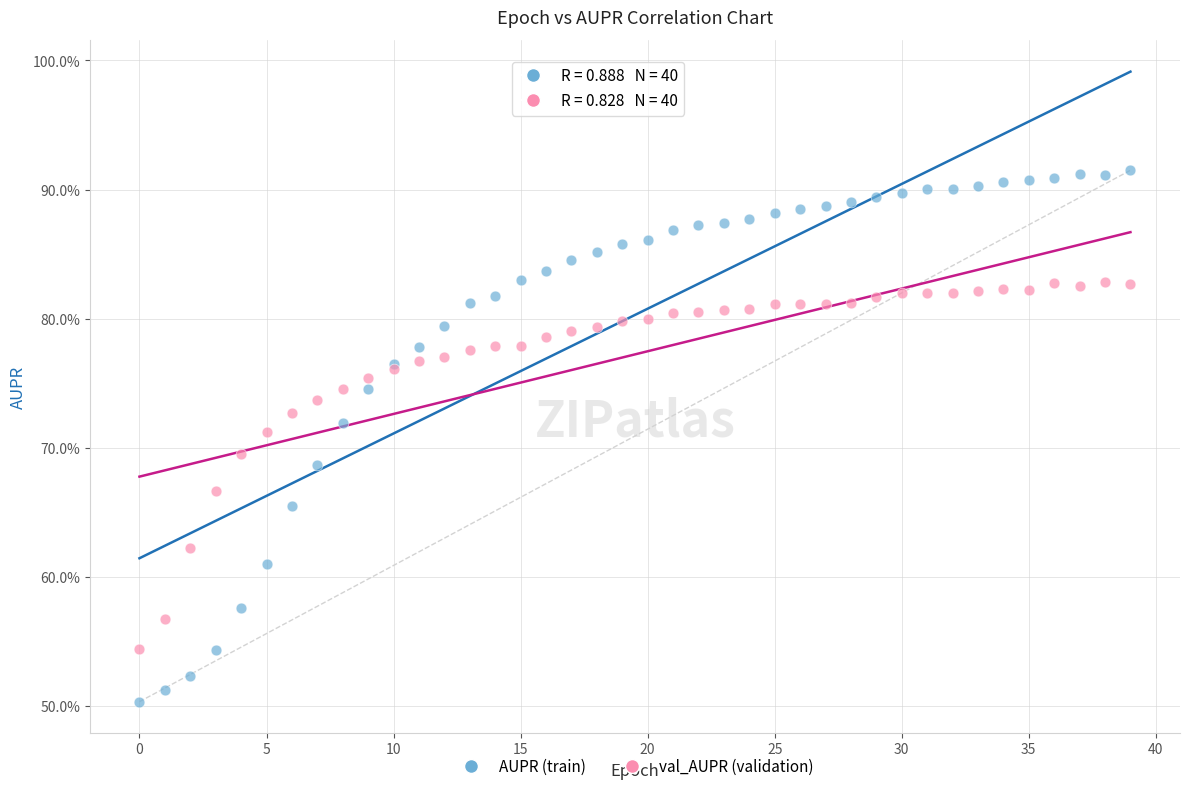

What are all the series names shown in the legend?

AUPR (train), val_AUPR (validation)